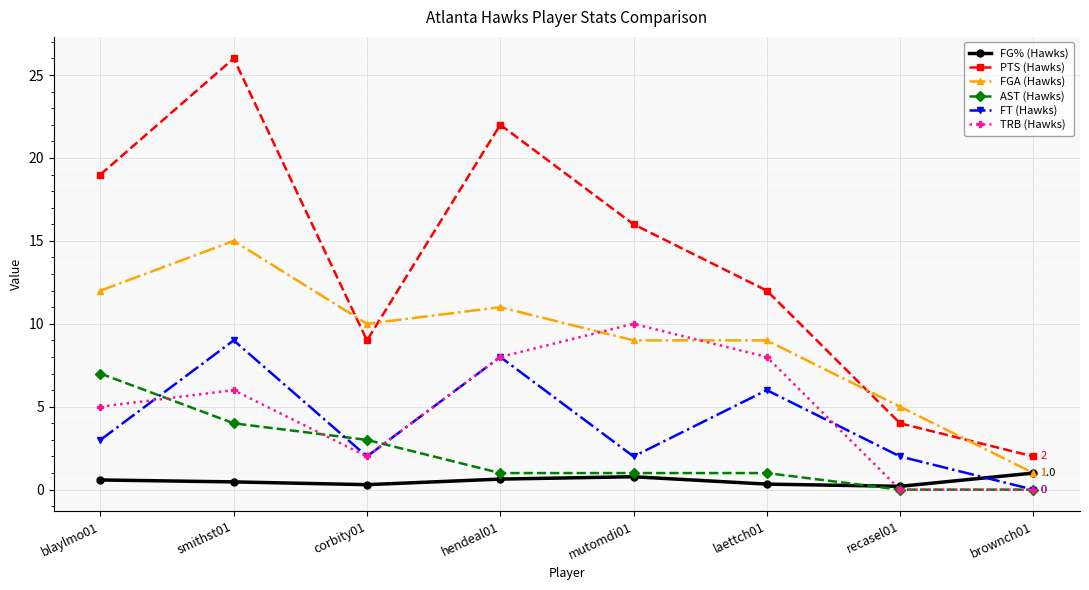

What is the sum of all FG% (Hawks) values?

4.3